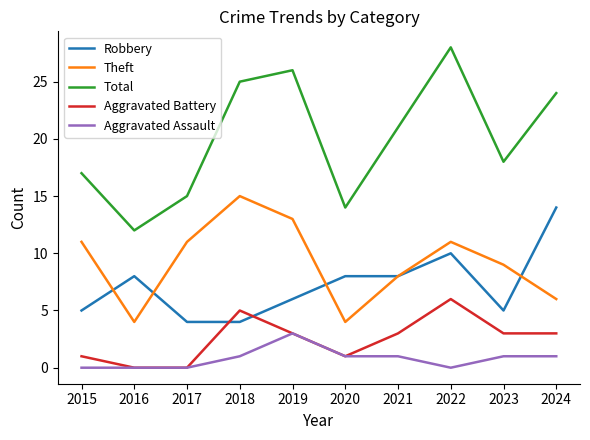

Which label corresponds to the largest value in the chart?

2022